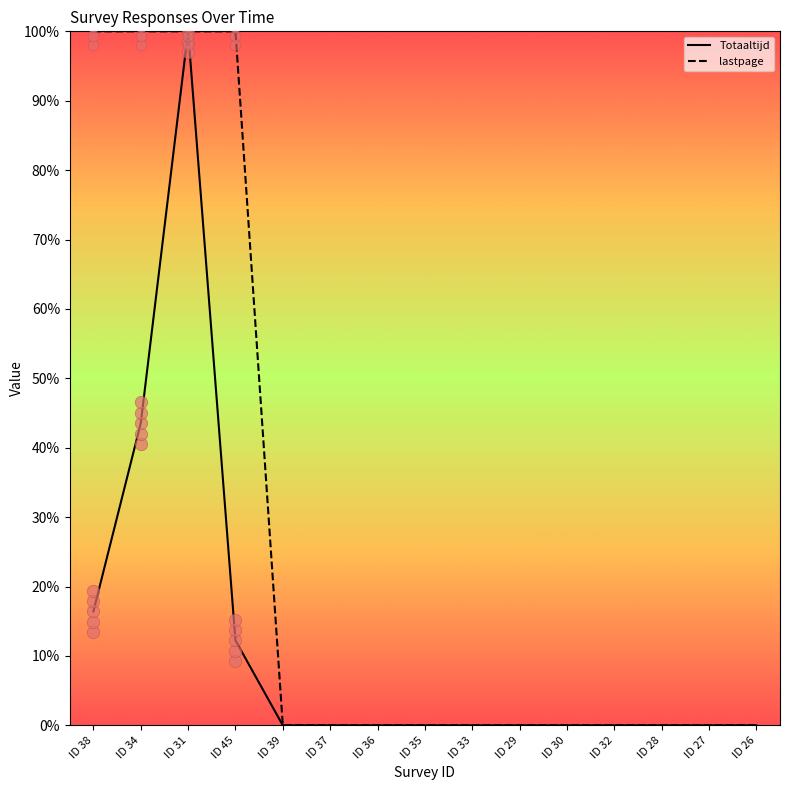

At how many categories does at least one series exceed 45?

4